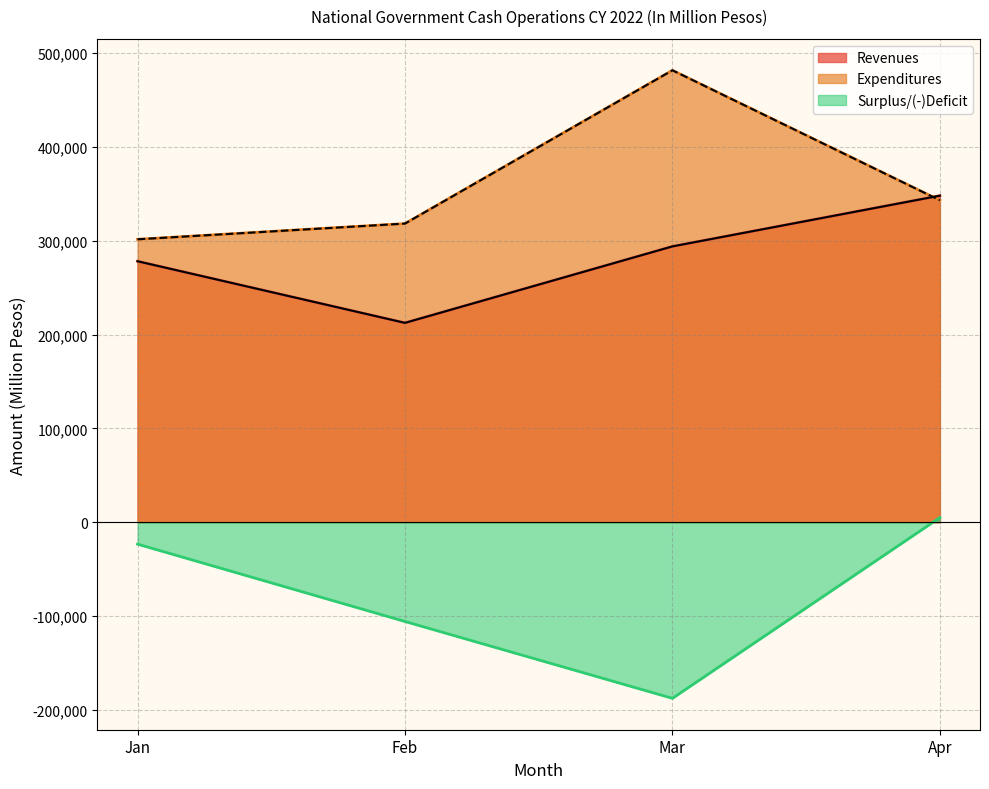

What is the greatest value displayed?

481549.0